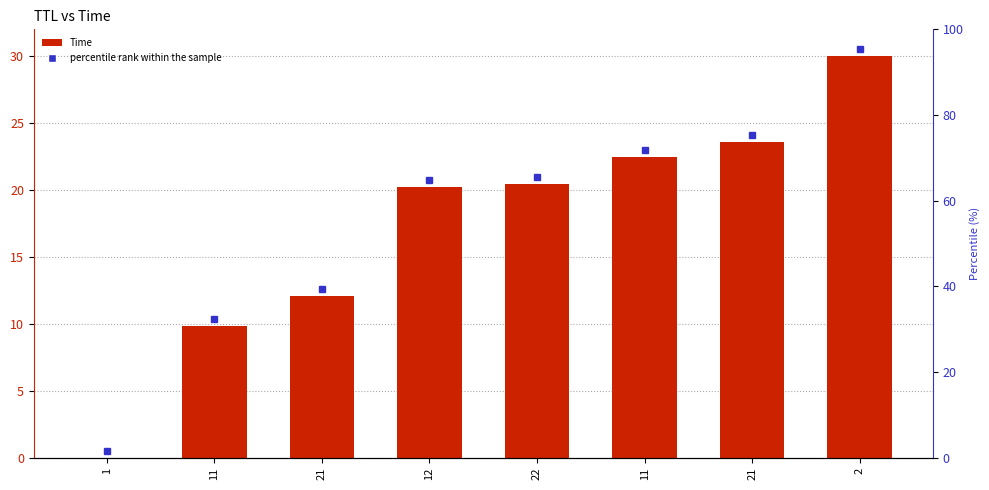

Reading right to left, extract all data points from this chart.

30.0	23.6	22.5	20.5	20.2	12.1	9.8	0.0